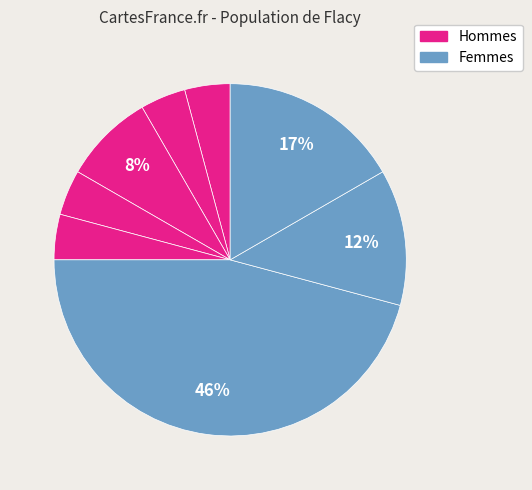

How many slices are in this pie chart?

8